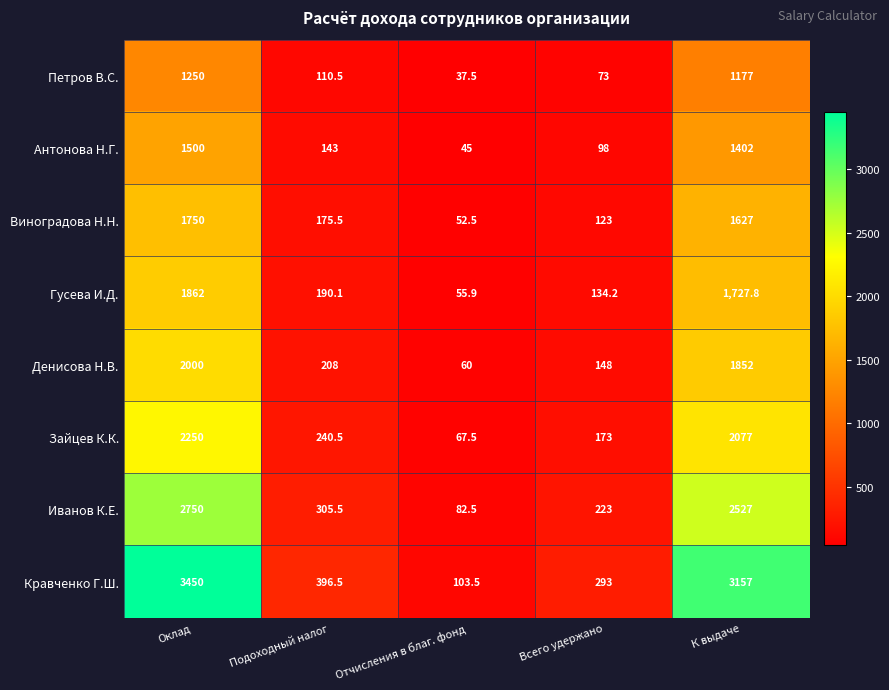

Is it true that Антонова Н.Г. equals 1402.0 at К выдаче?

True